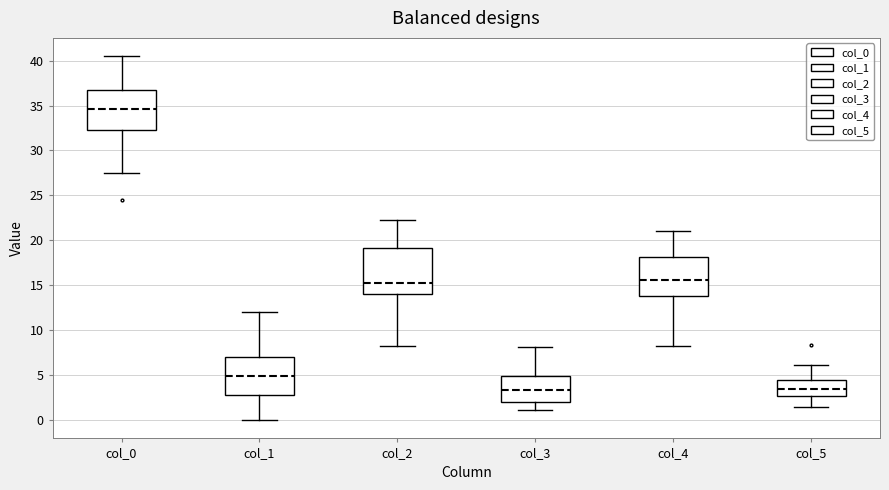

Which box is the tallest, from its lower edge to its upper edge?

col_2